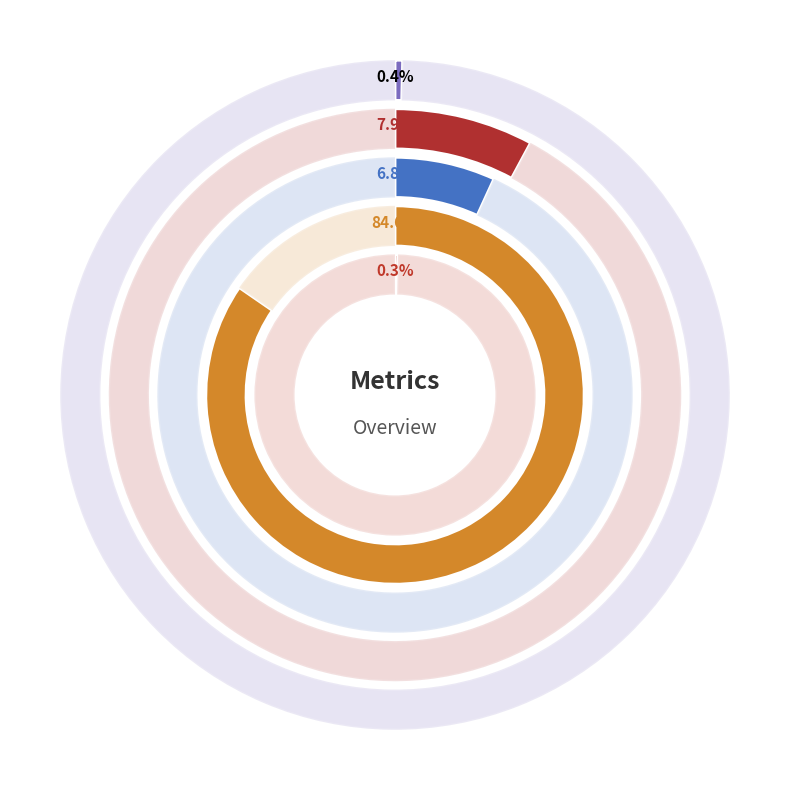

To the nearest percent, what is the difference between the Training Time and Inference Time slice percentages?

84%